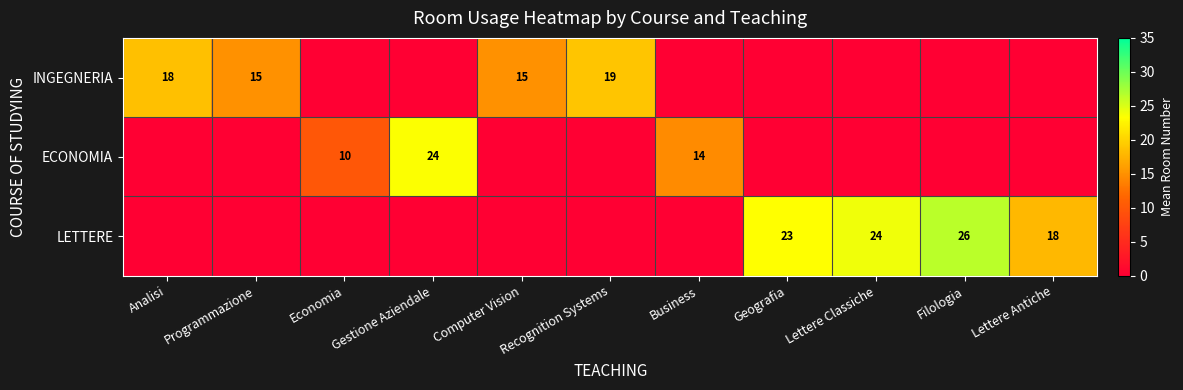

Is the value of INGEGNERIA at Programmazione greater than the value of LETTERE at Lettere Antiche?

No